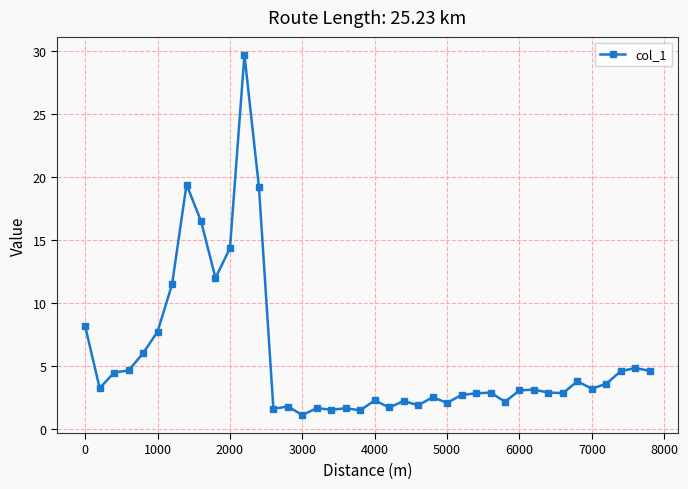

True or false: there are more than 1 points higher than both neighbors.

True